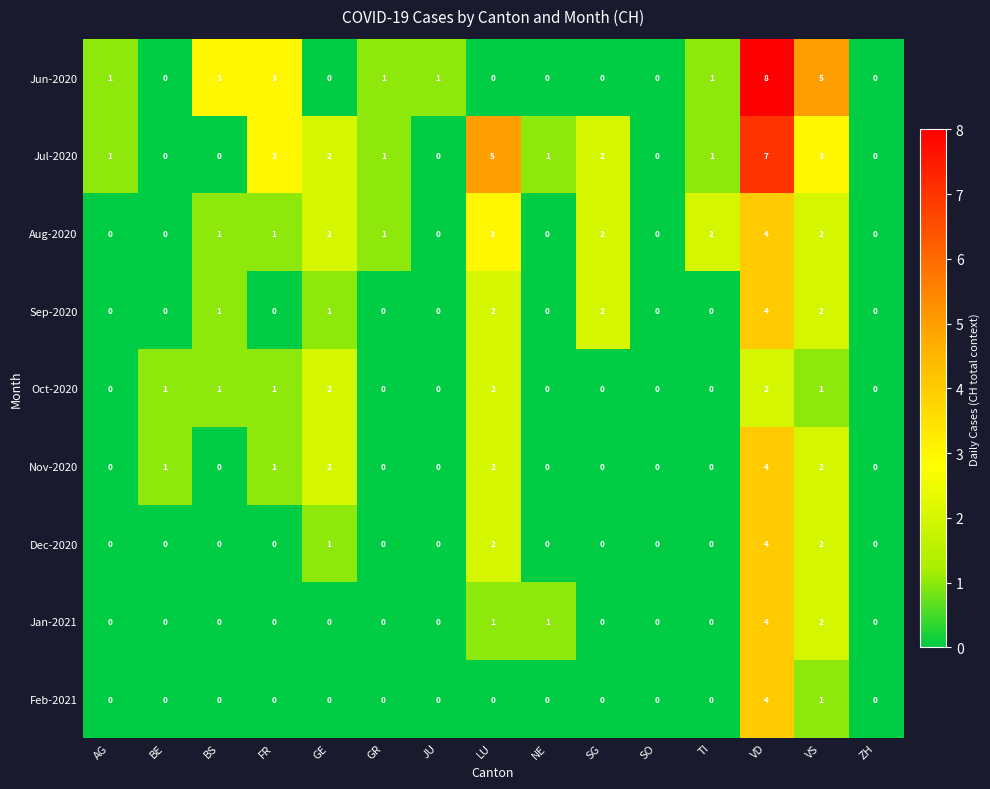

Which series has the largest range (max minus min)?

Jun-2020